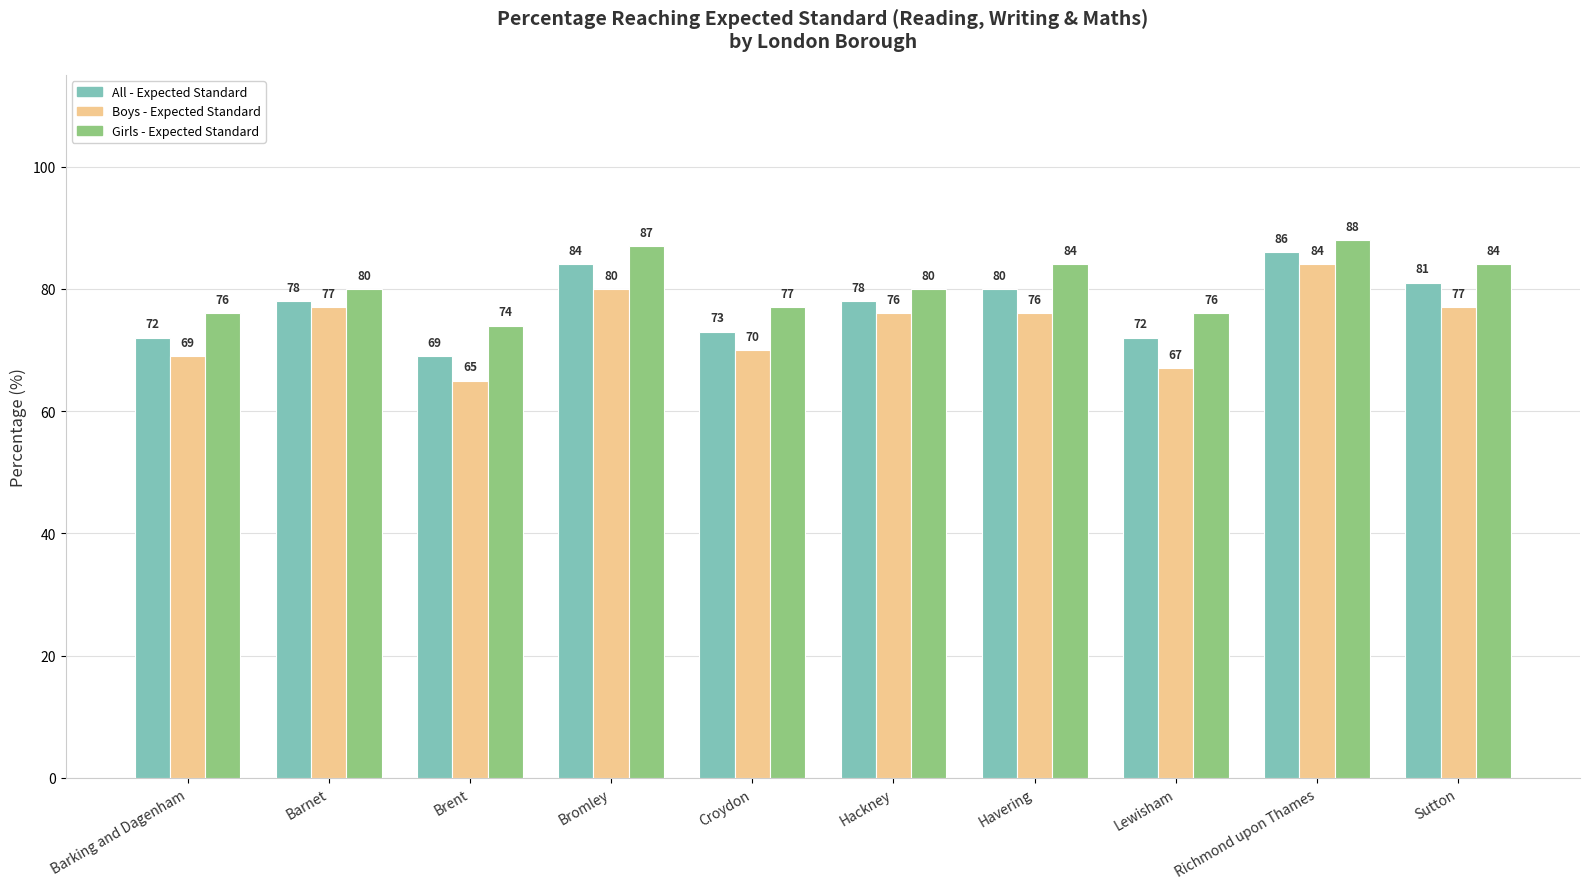

What is the minimum value shown in the chart?

65